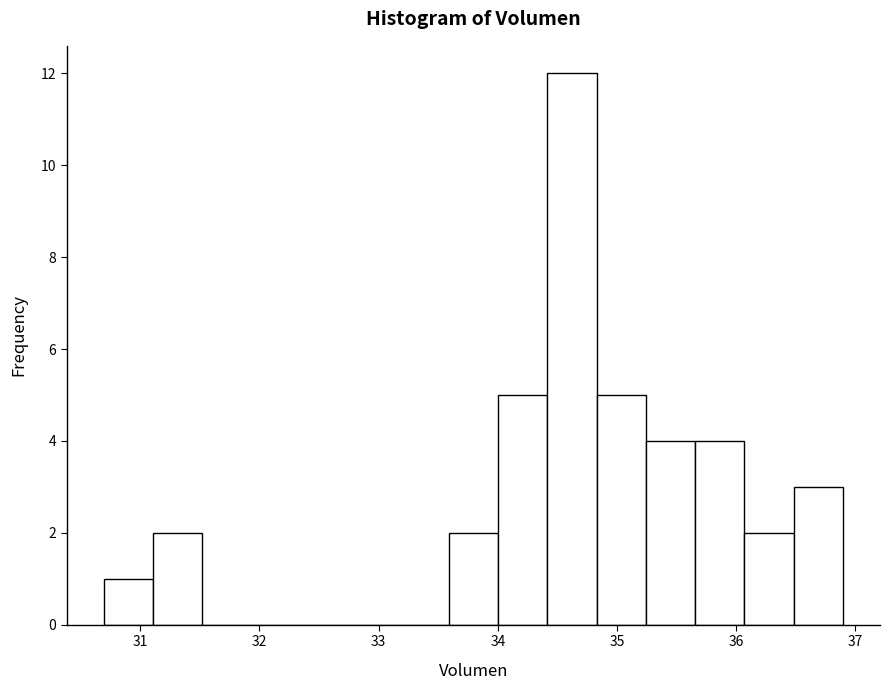

Reading left to right, list every bar in this chart as the range it spans on the x-axis followed by its height. Neither the bar edges nor the heights are printed on the chart, so give them approximately, as read against the axes.

30.7 to 31.1: 1
31.1 to 31.5: 2
31.5 to 31.9: 0
31.9 to 32.3: 0
32.3 to 32.8: 0
32.8 to 33.2: 0
33.2 to 33.6: 0
33.6 to 34.0: 2
34.0 to 34.4: 5
34.4 to 34.8: 12
34.8 to 35.2: 5
35.2 to 35.7: 4
35.7 to 36.1: 4
36.1 to 36.5: 2
36.5 to 36.9: 3